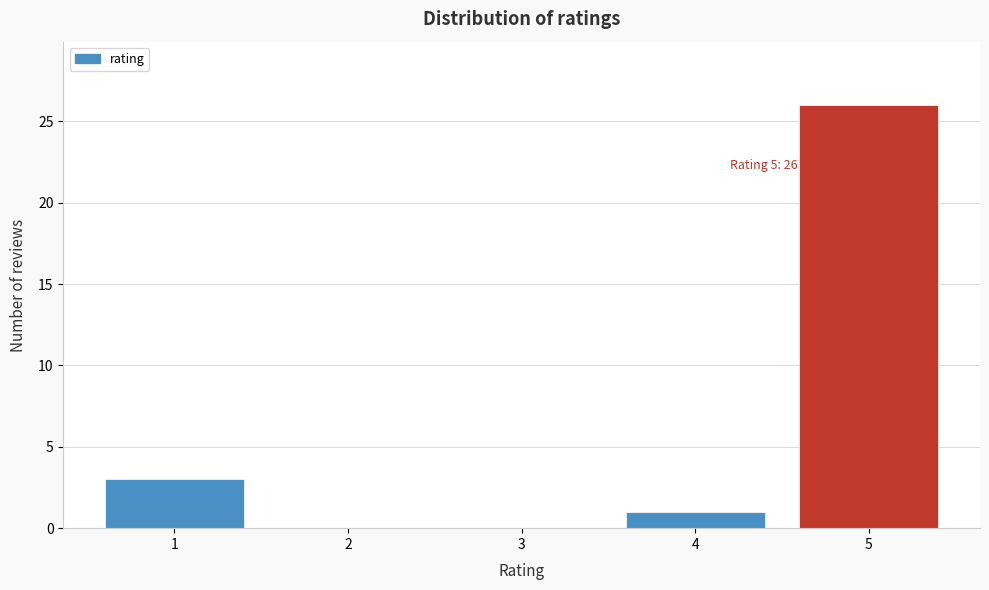

Which range on the x-axis has the tallest bar?

4.5 to 5.5